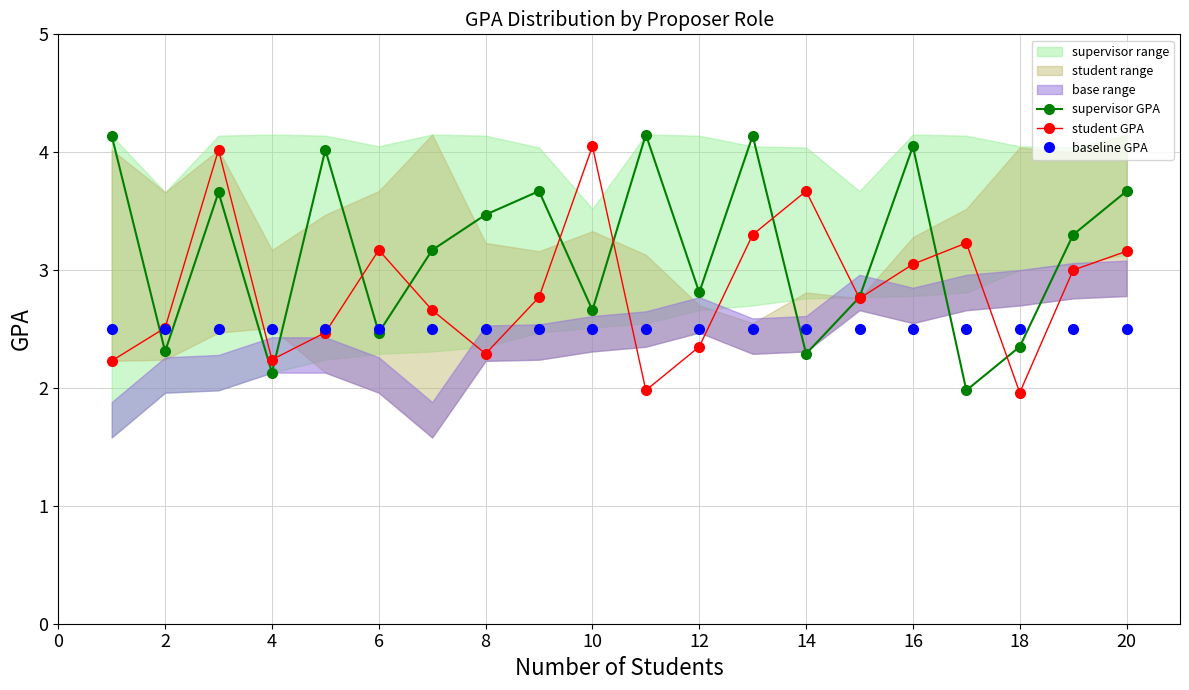

What is the difference between the maximum and second lowest values in the student GPA series?

2.1